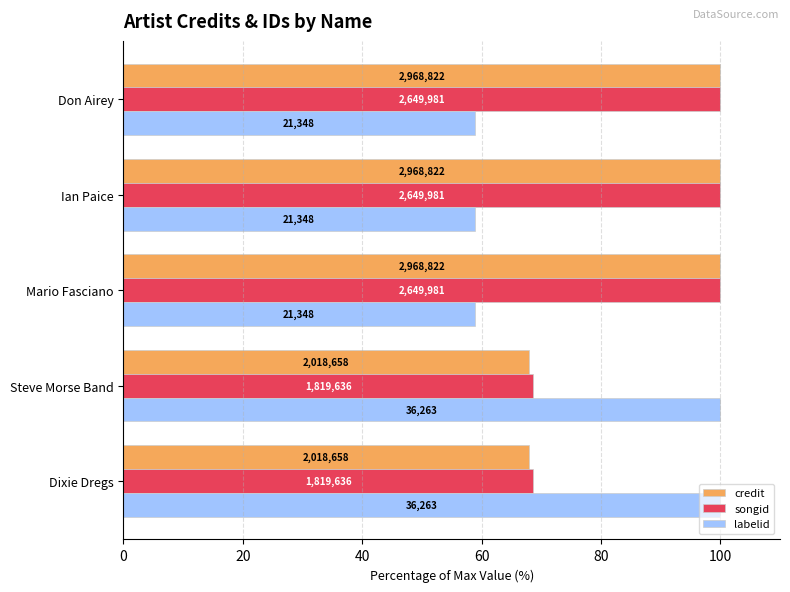

What are all the series names shown in the legend?

credit, songid, labelid